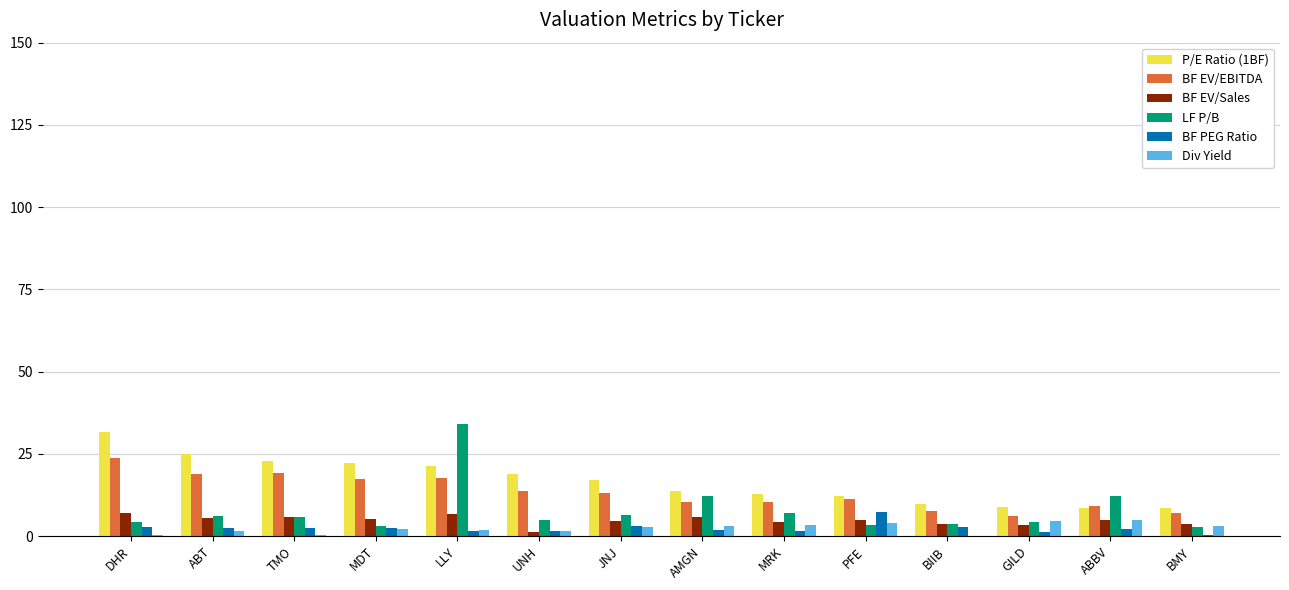

How many groups of bars are there?

14